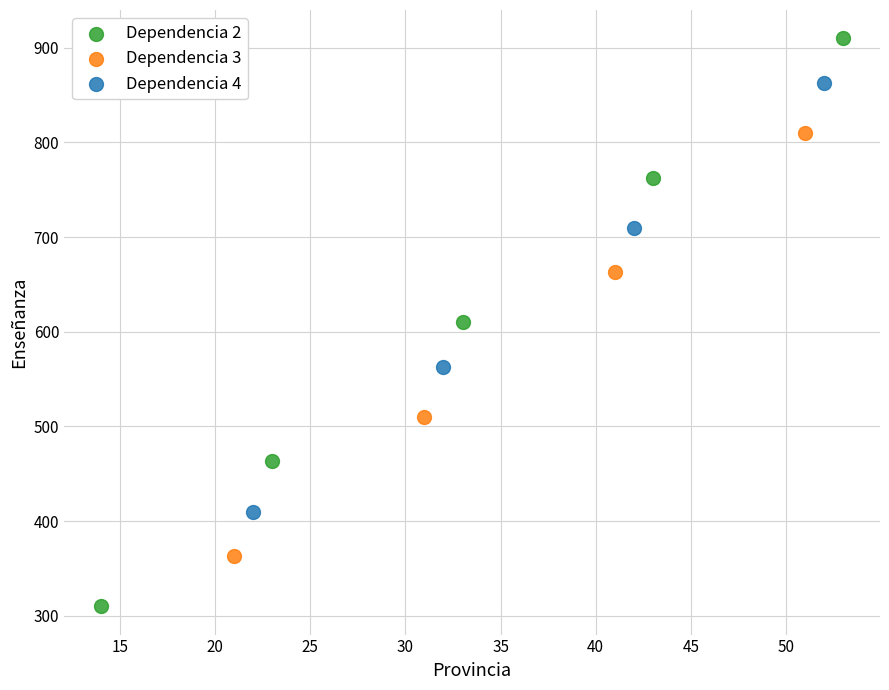

Which series has the largest Y range (max minus min)?

Dependencia 2